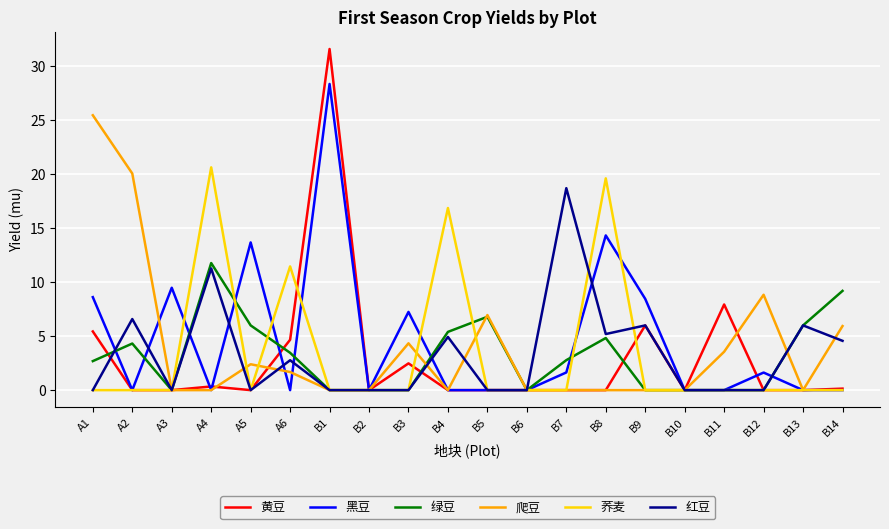

The 黄豆 series shows 0.1 at B14. True or false?

True